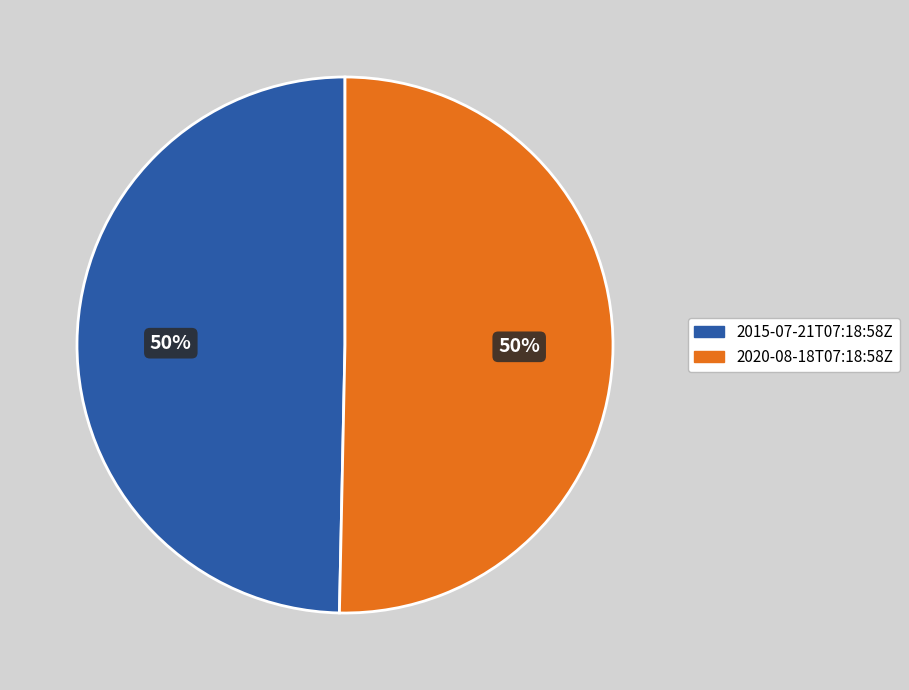

To the nearest percent, what percentage of the pie is 2015-07-21T07:18:58Z?

50%